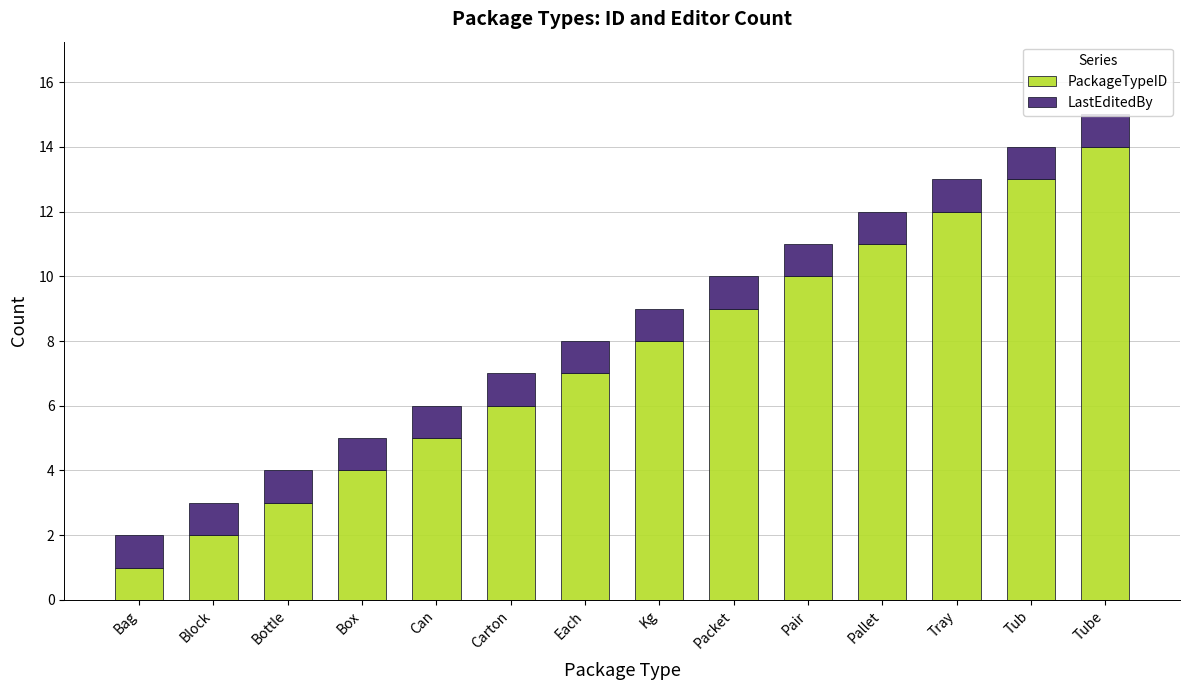

True or false: PackageTypeID has a value of 9 at Packet.

True